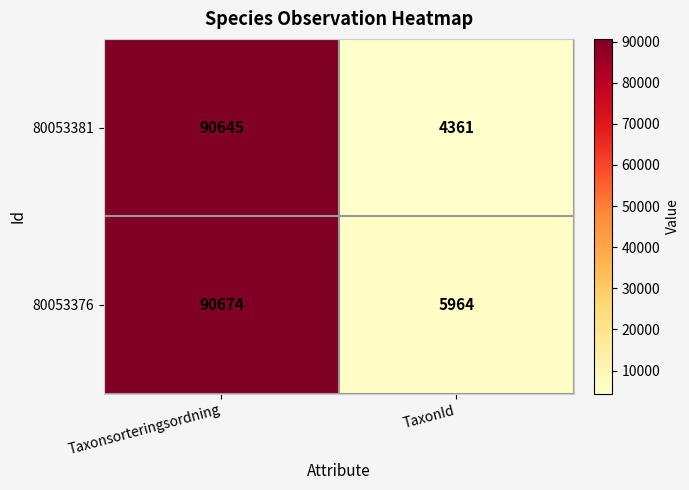

True or false: 80053381 has a value of 132081 at Taxonsorteringsordning.

False